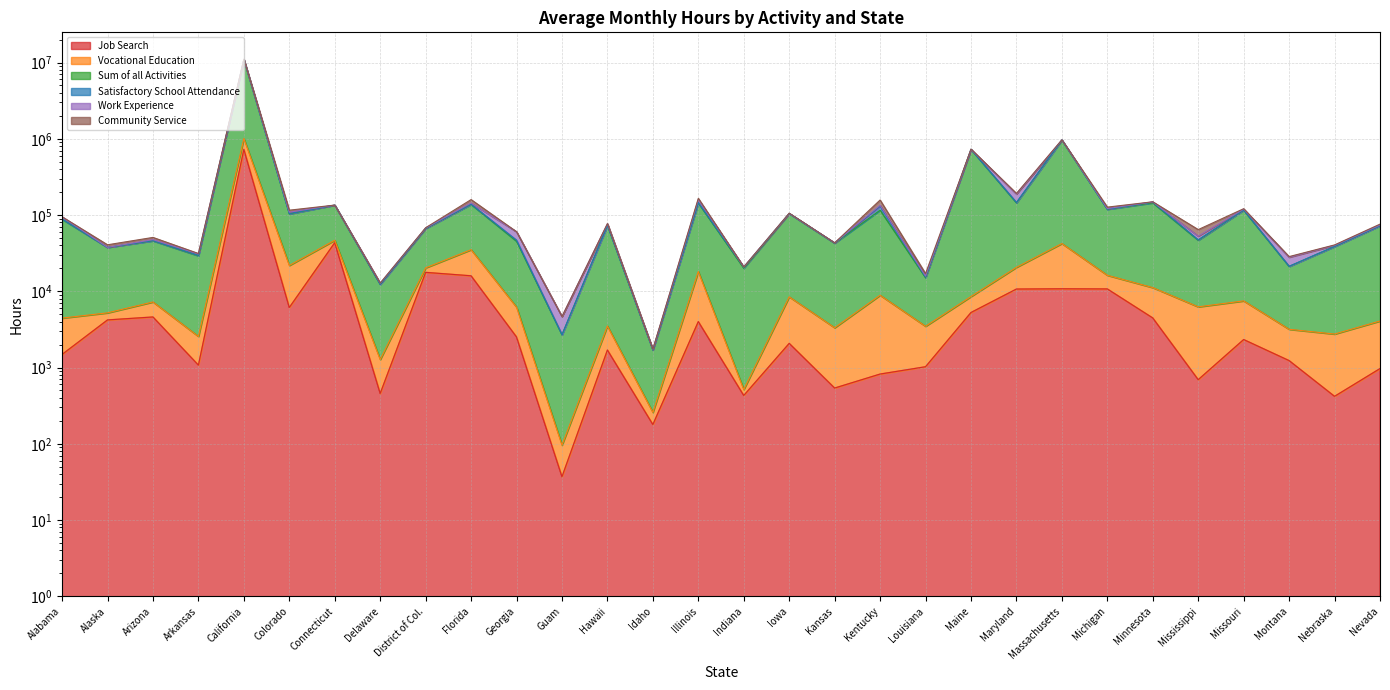

The Sum of all Activities series shows 16142 at Delaware. True or false?

False